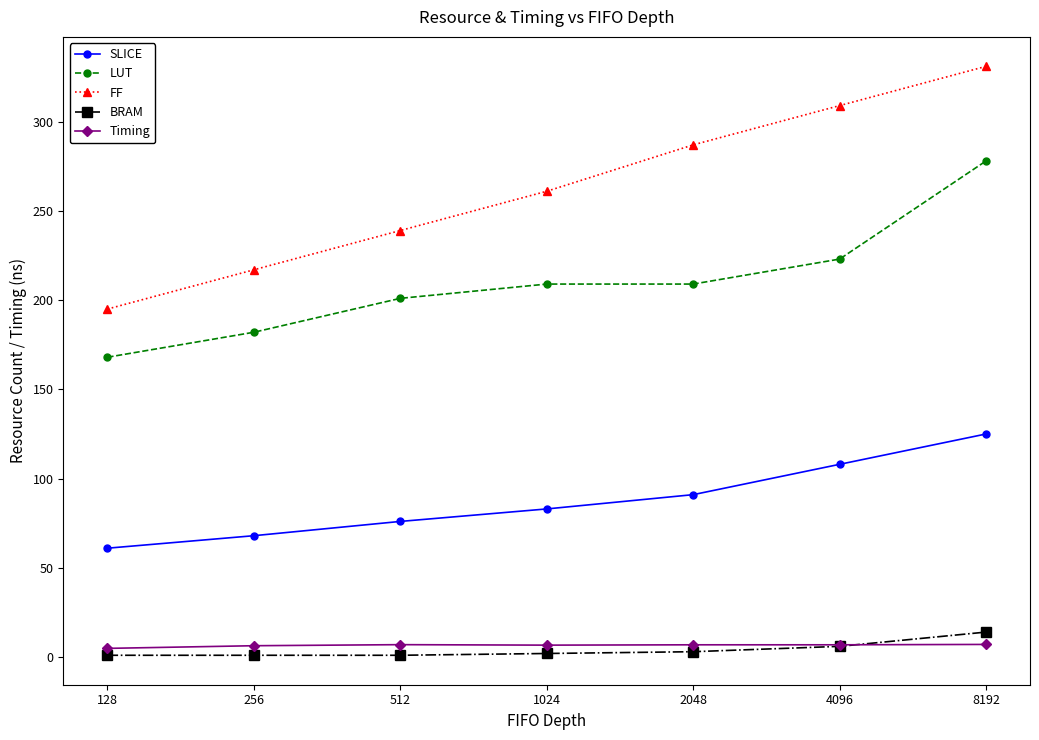

At how many categories does at least one series exceed 119?

7